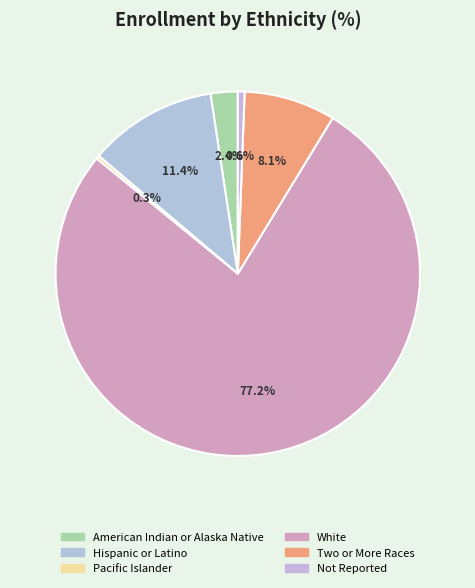

What is the smallest slice in the pie chart?

Pacific Islander